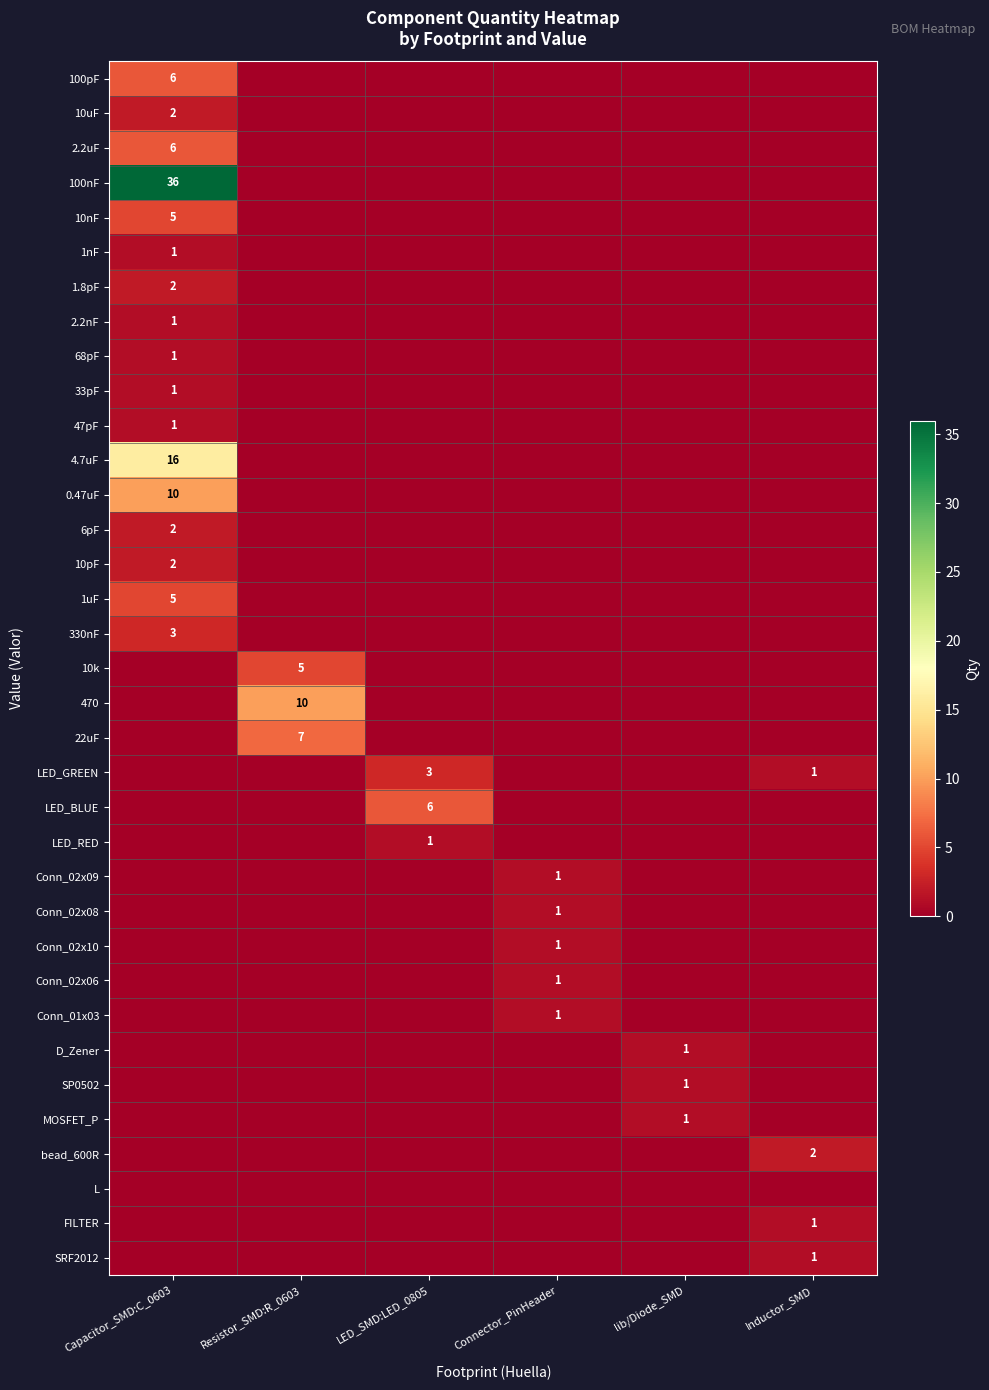

At which category is the sum across all series the highest?

Capacitor_SMD:C_0603